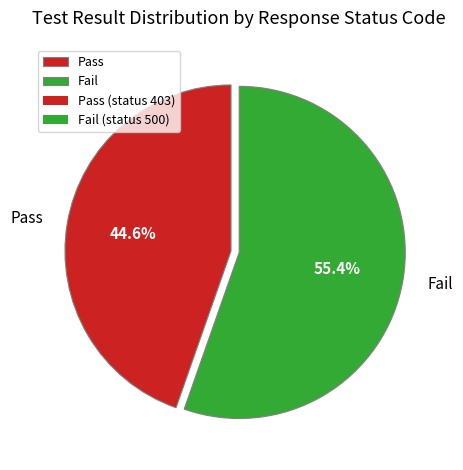

What percentage is NOT represented by Fail?

44.6%